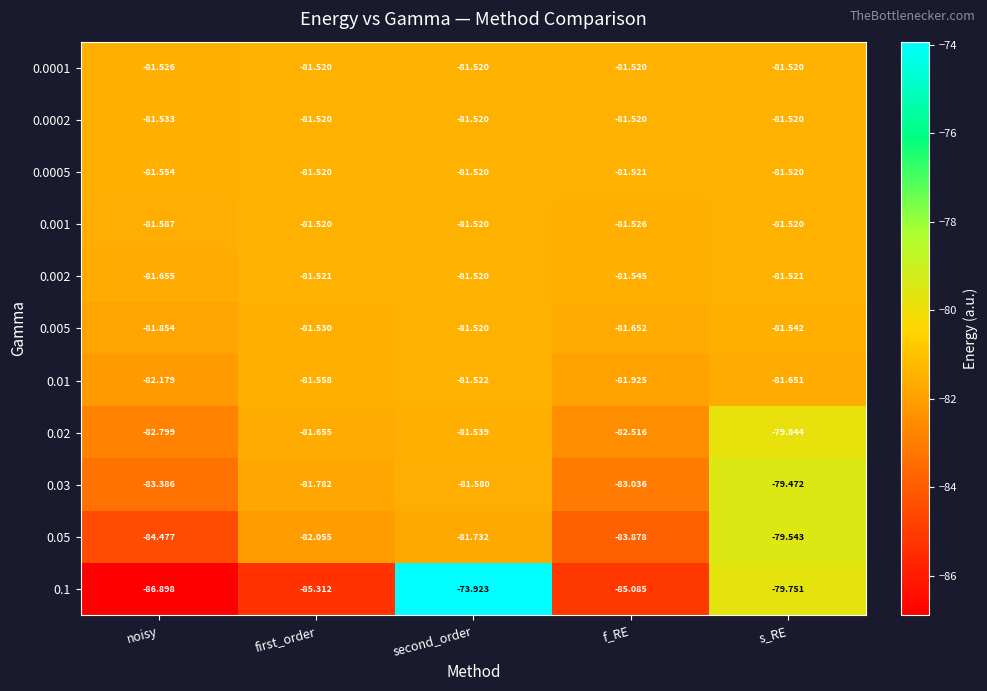

Where is 0.02 nearest to the value -81?

second_order